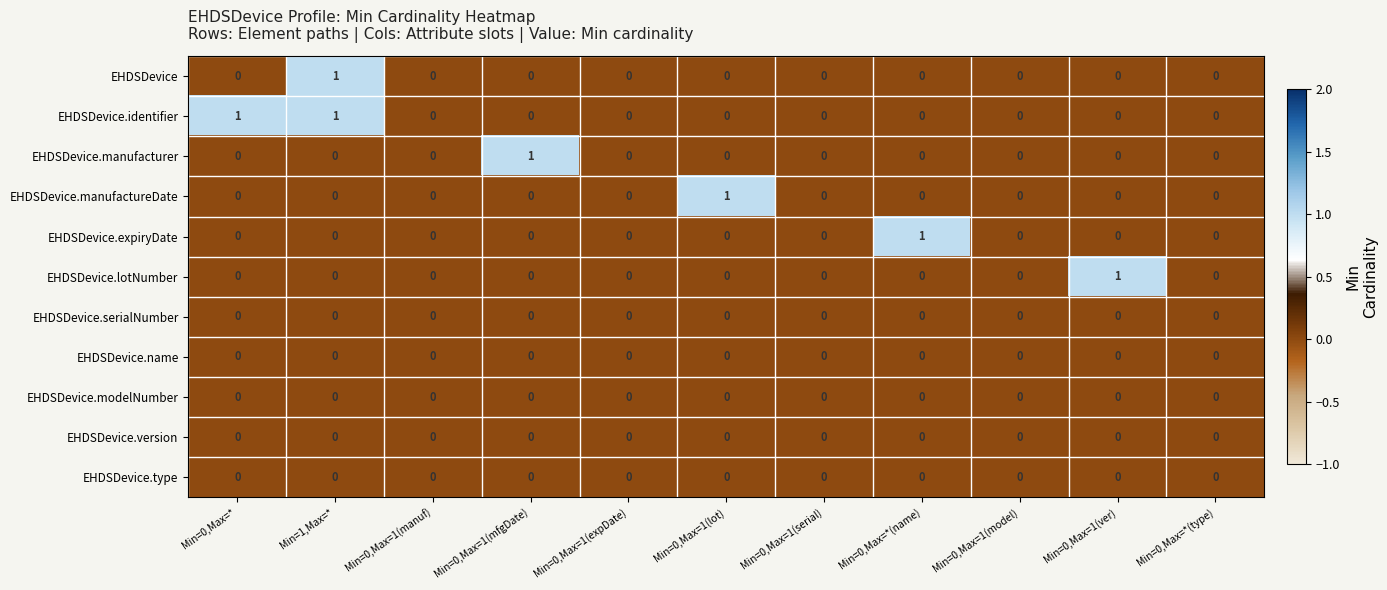

What is the total value across all series at Min=0,Max=*?

1